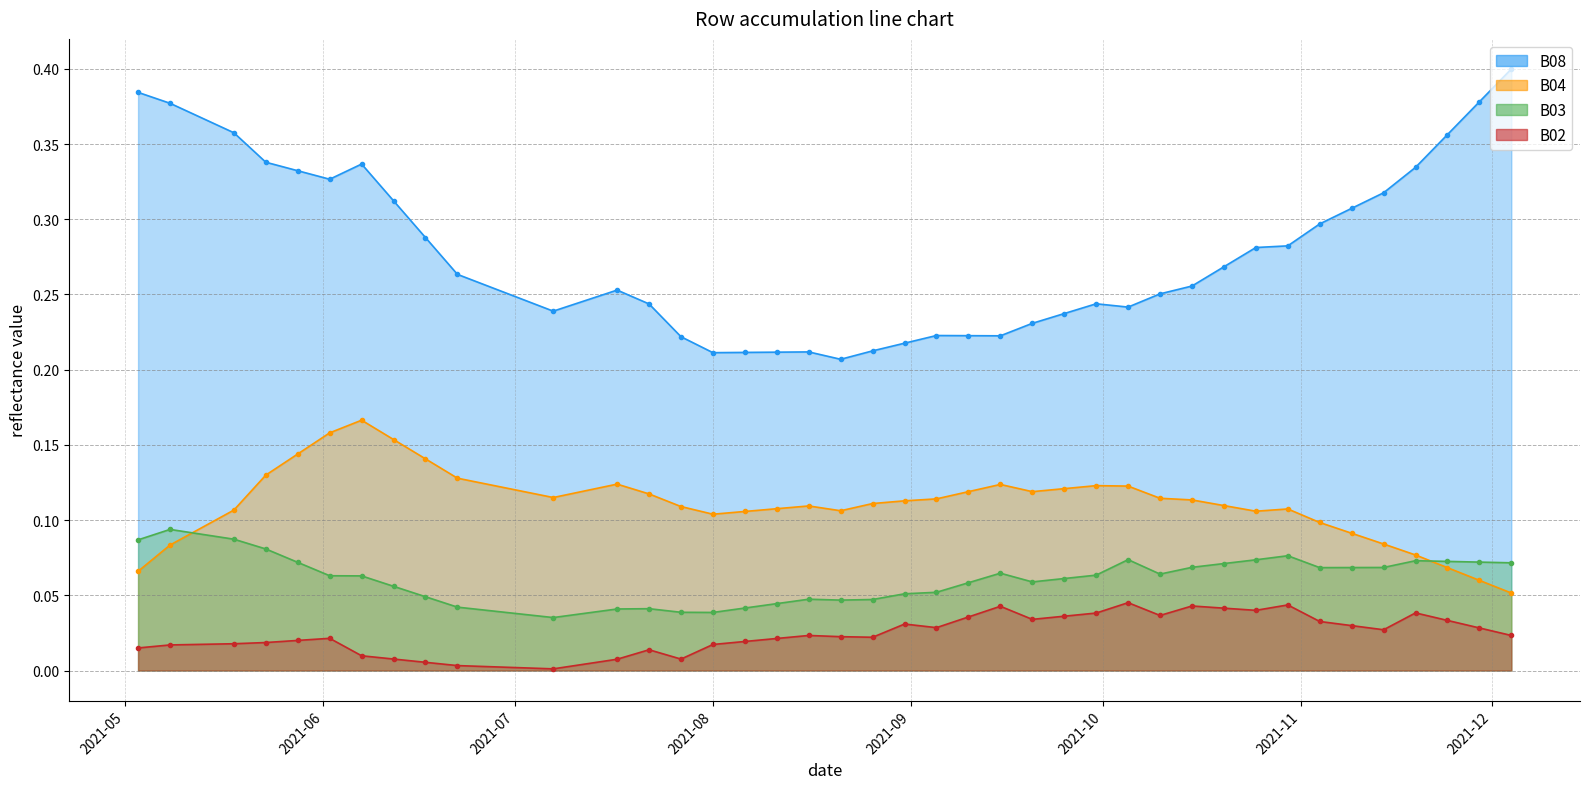

How many distinct data groups are displayed?

4